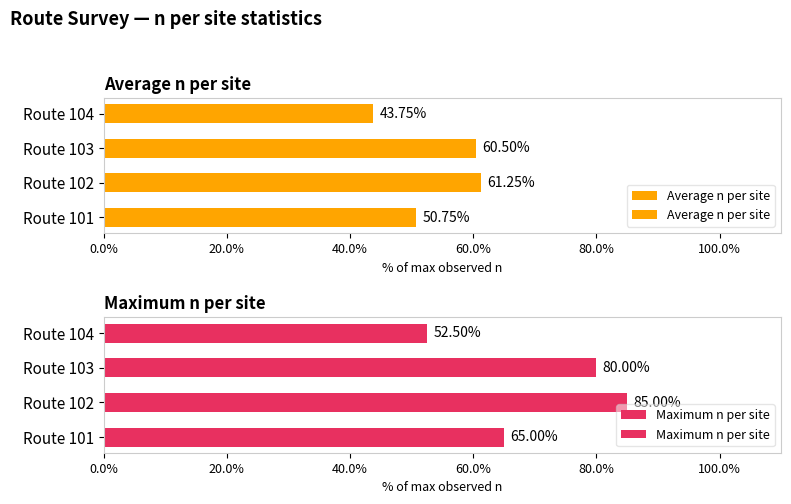

What is the difference between the second highest and second lowest values in the Average n per site series?

9.7